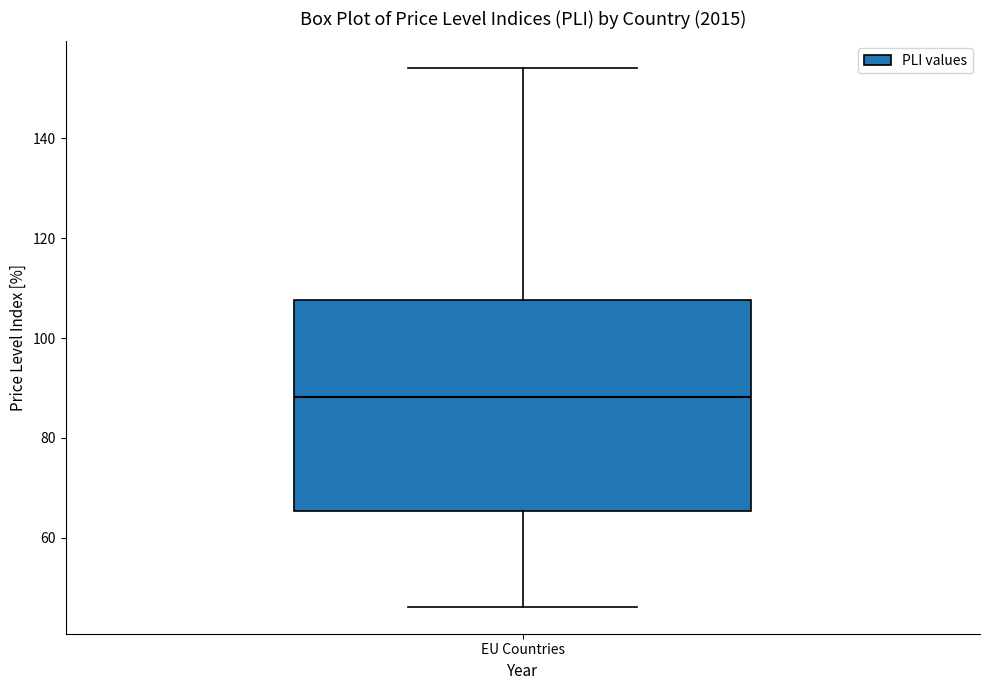

Where is the lower edge of the box for EU Countries on the y-axis? The values are not printed on the chart, so give them approximately, as read against the axis.

66